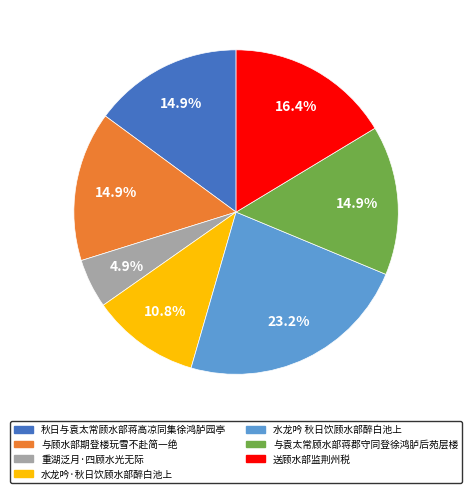

Which category has the smallest portion of the pie?

重湖泛月·四顾水光无际